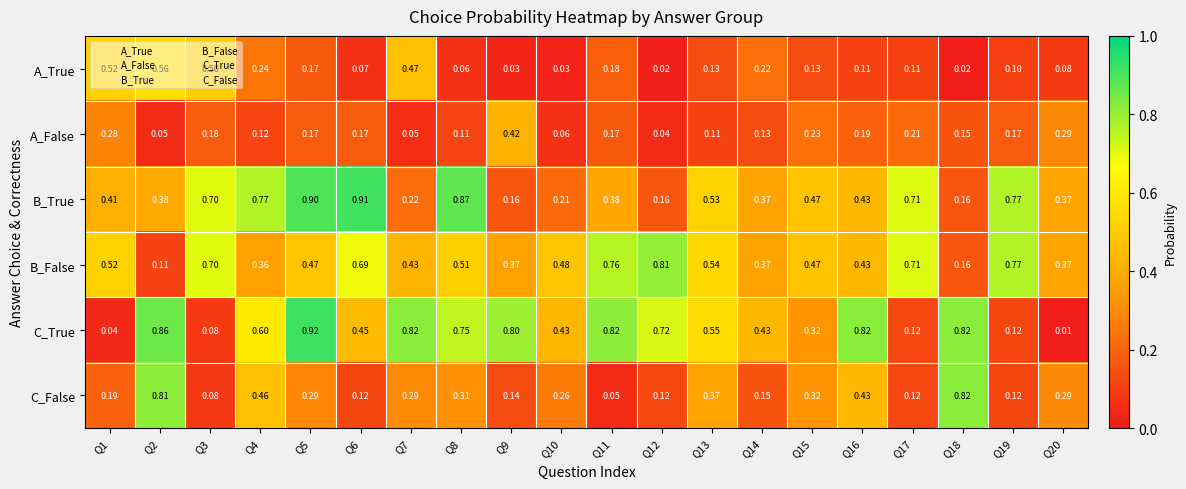

Which series has the largest total across all categories?

C_True